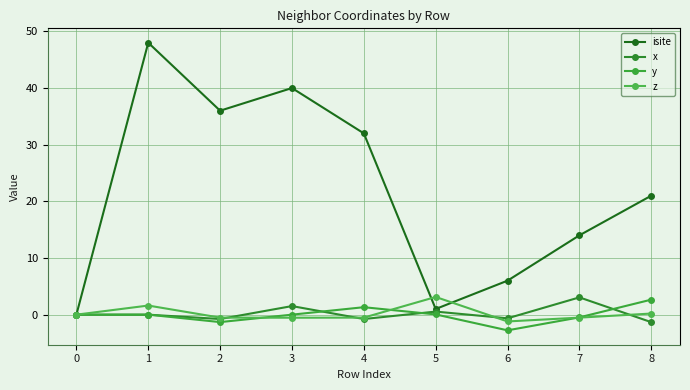

What is the sum of the isite values at 2 and 3?

76.0